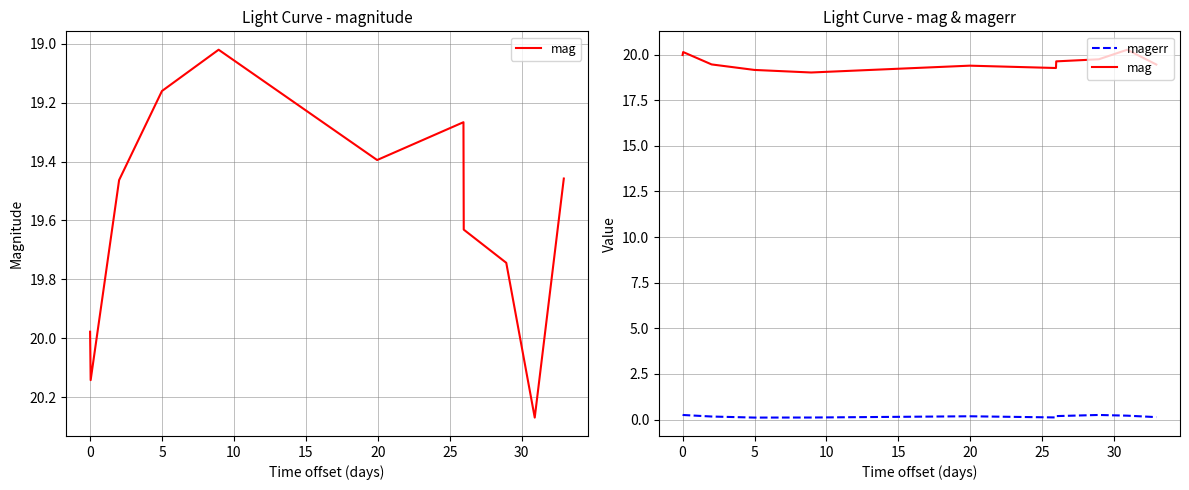

What is the difference between the second highest and minimum values in the mag series?

1.1